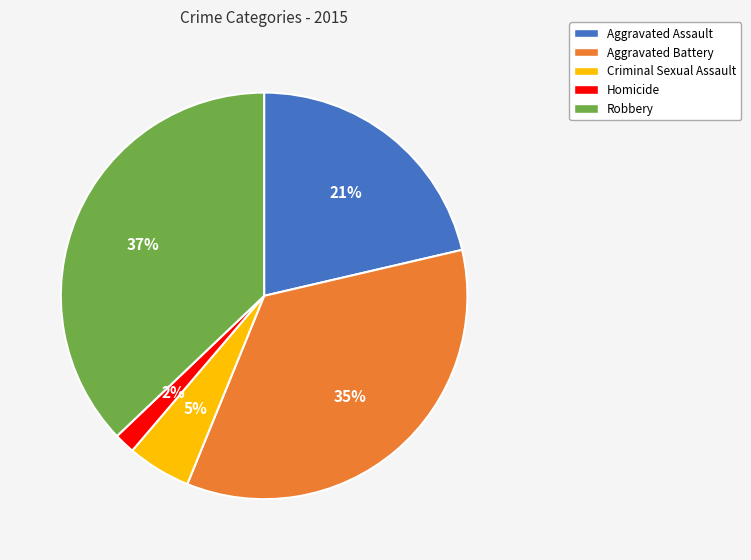

Does Aggravated Assault account for over 50% of the chart?

No